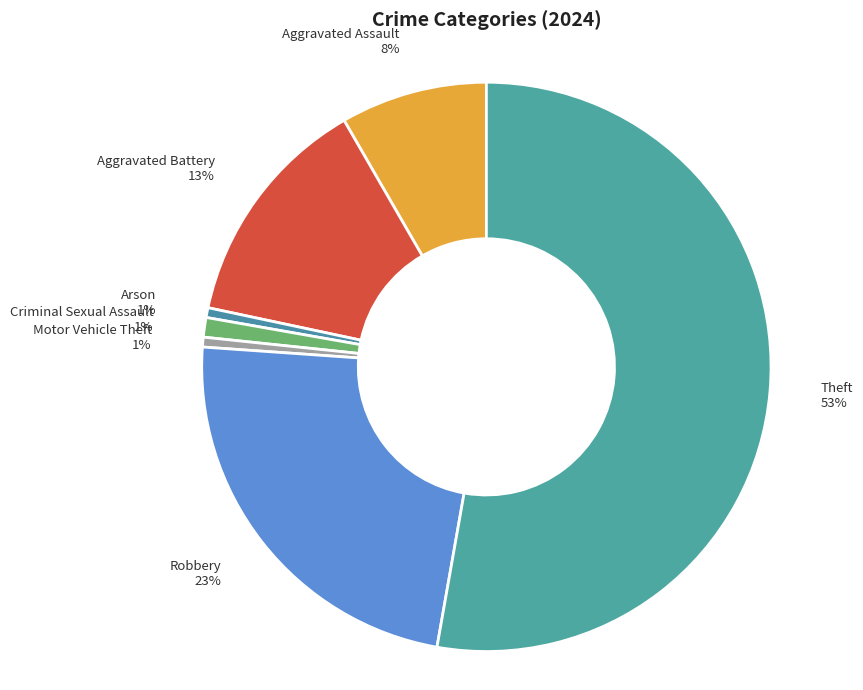

Approximately how many times larger is the value at Robbery compared to Theft?

0.4